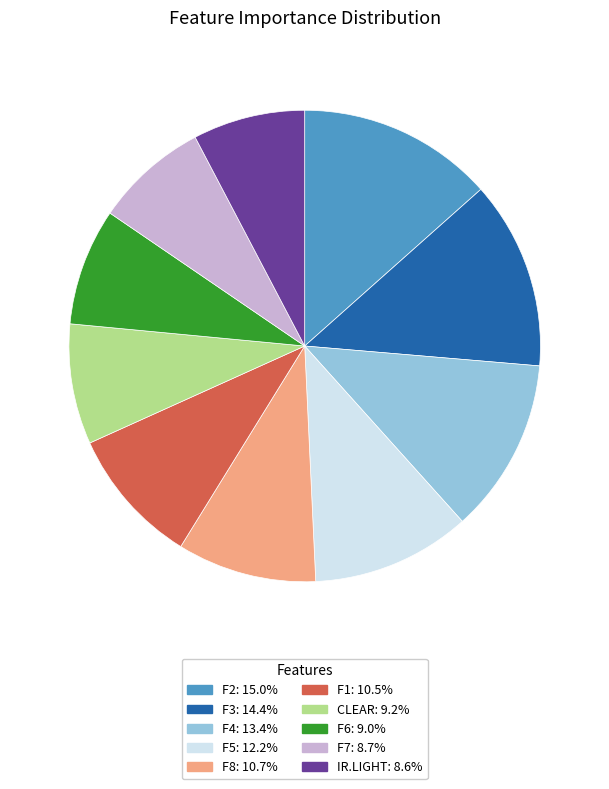

Which has a higher value, F4 or F2?

F2